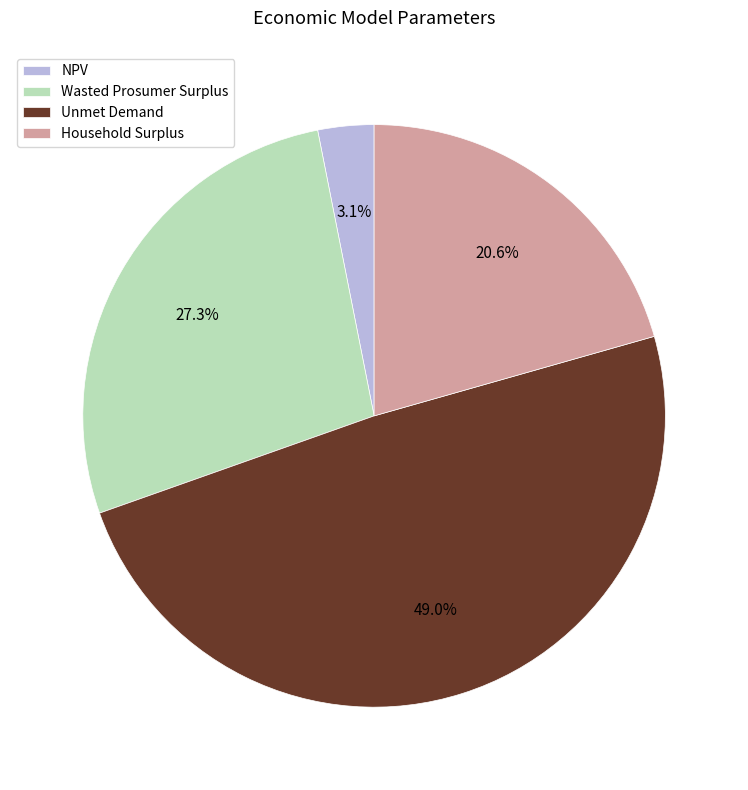

Does Household Surplus represent more than half of the total?

No